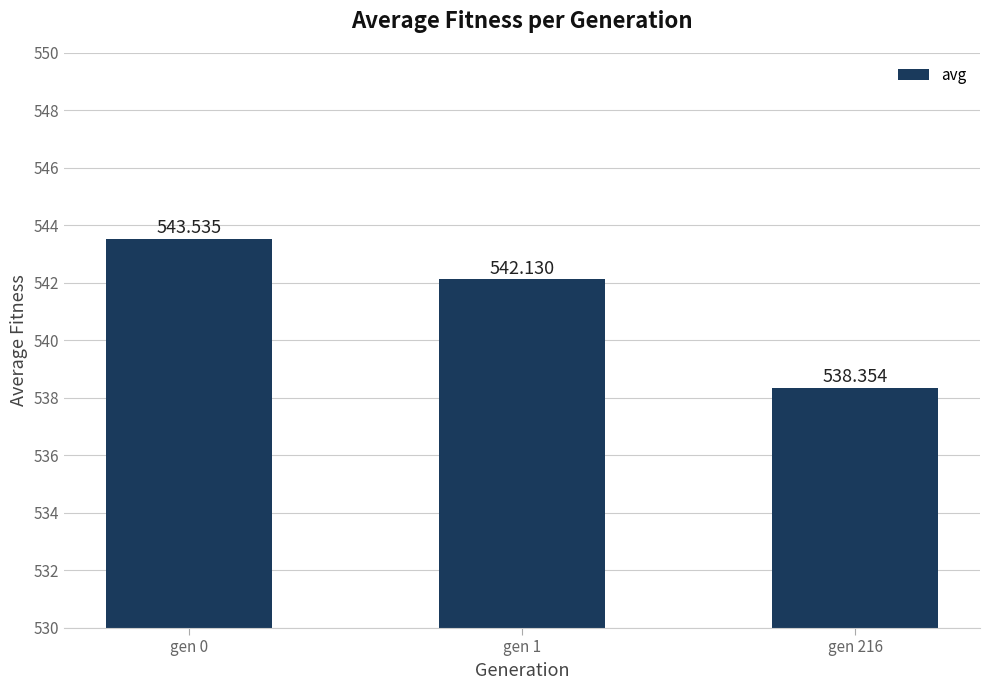

Reading left to right, what are all the values shown in this chart?

543.5	542.1	538.4